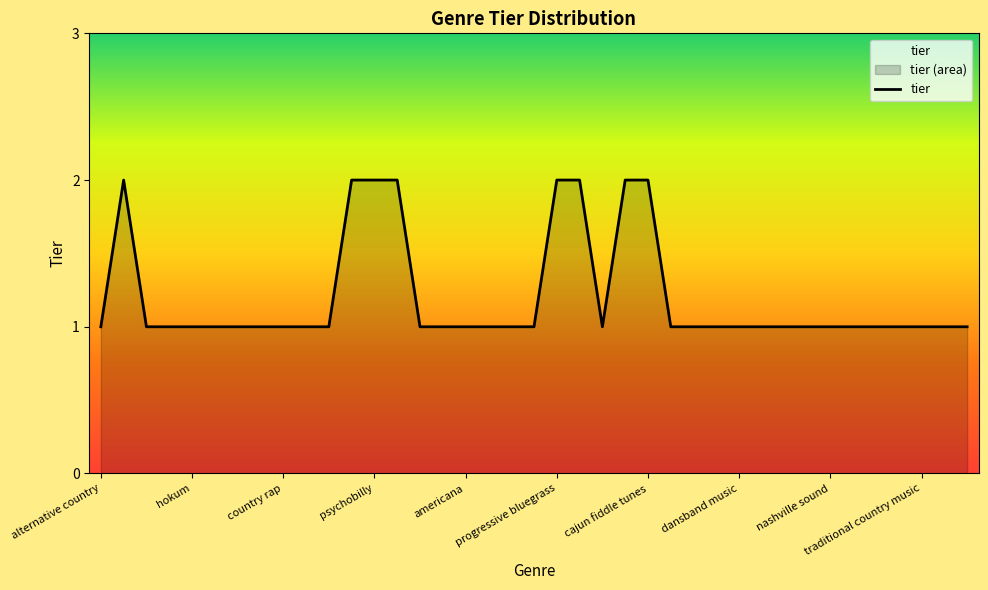

What is the difference between the second highest and minimum values?

1